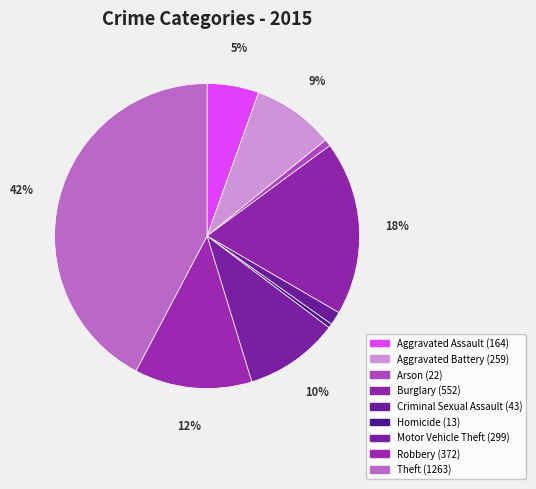

Count the number of slices in the pie.

9